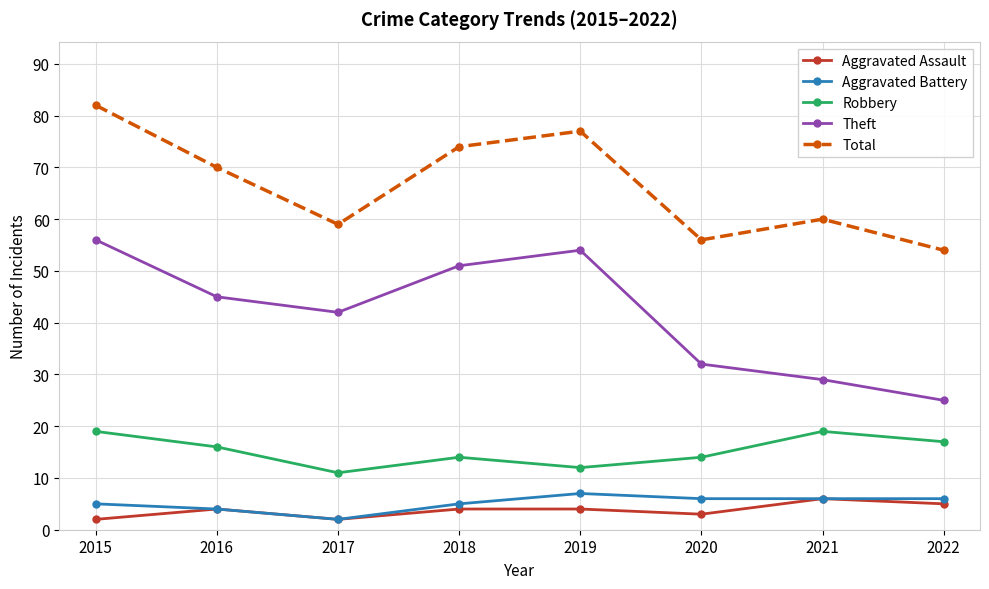

True or false: Theft and Robbery intersect in this chart.

False